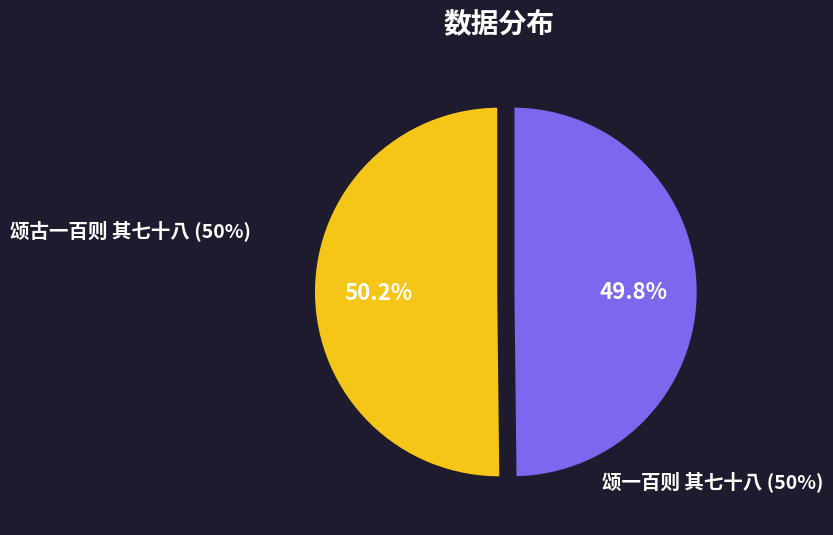

Is there any slice that represents more than half of the pie?

Yes